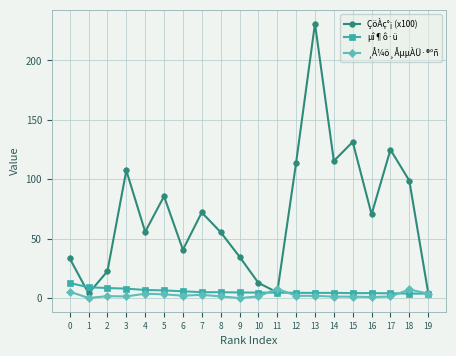

True or false: ÇöÀç°¡ (x100) has more than 2 points higher than both neighbors.

True